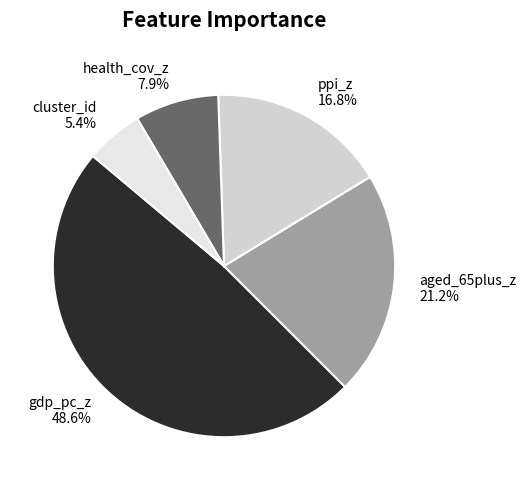

To the nearest percent, what is the combined percentage of cluster_id and gdp_pc_z?

54%